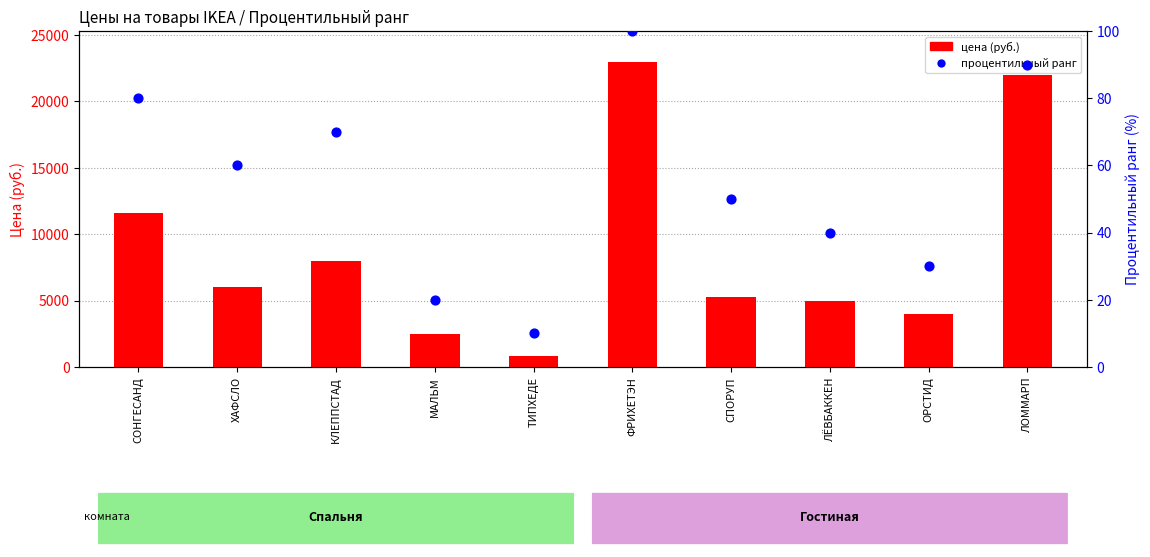

Which series contains the lowest Y value?

Процентильный ранг